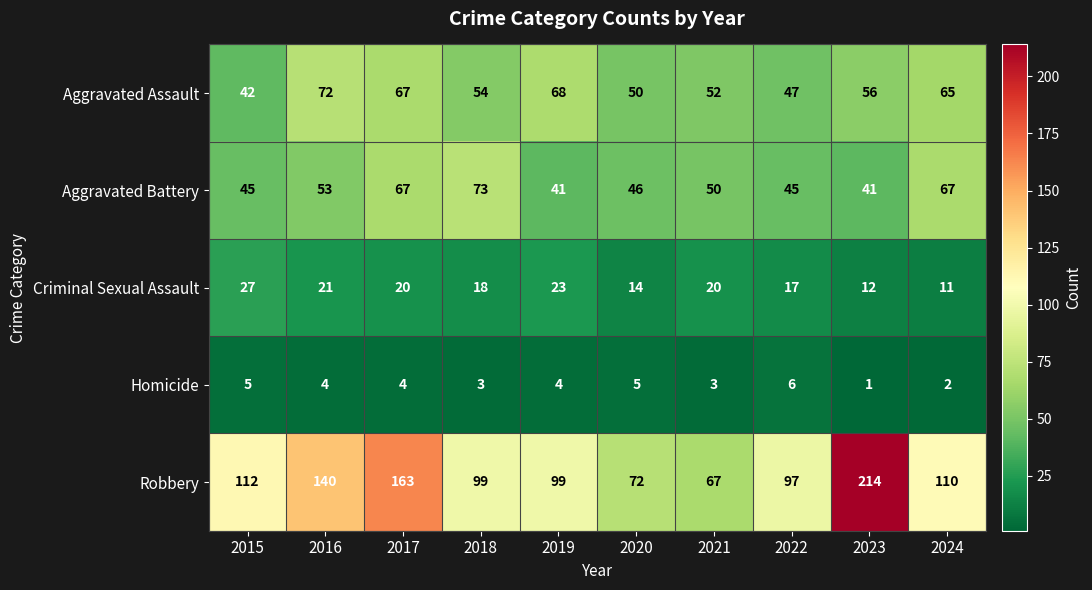

What is the total value across all series at 2016?

290